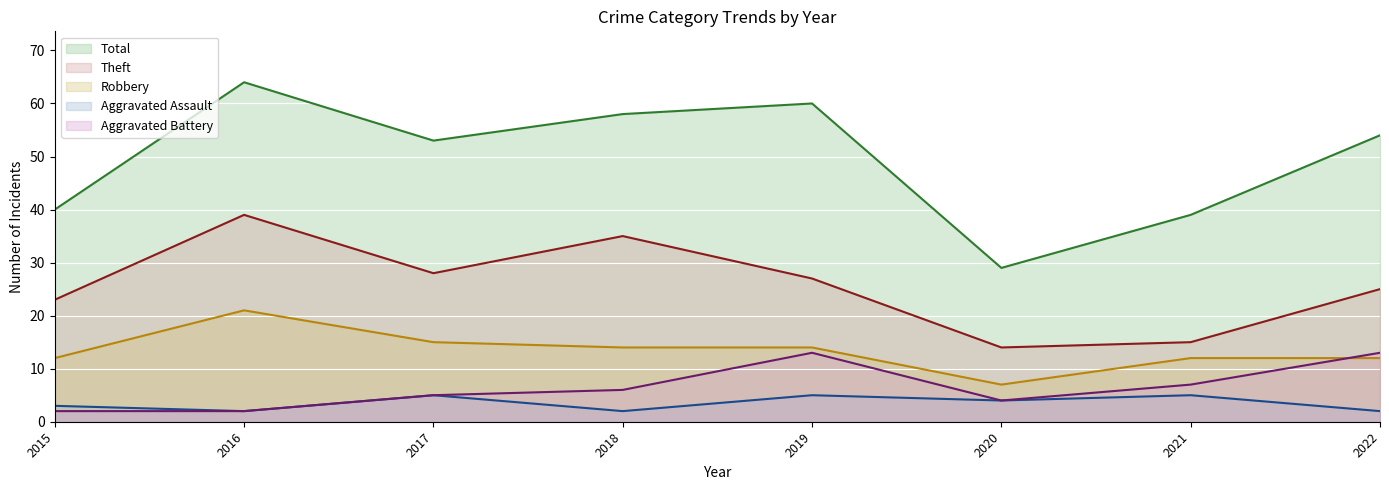

What is the sum of all Total values?

397